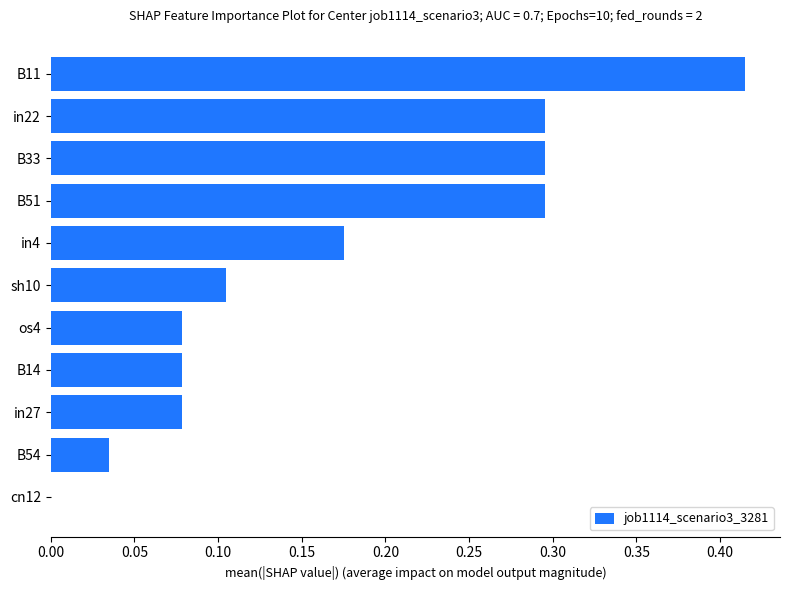

What is the sum of all values?

1.9